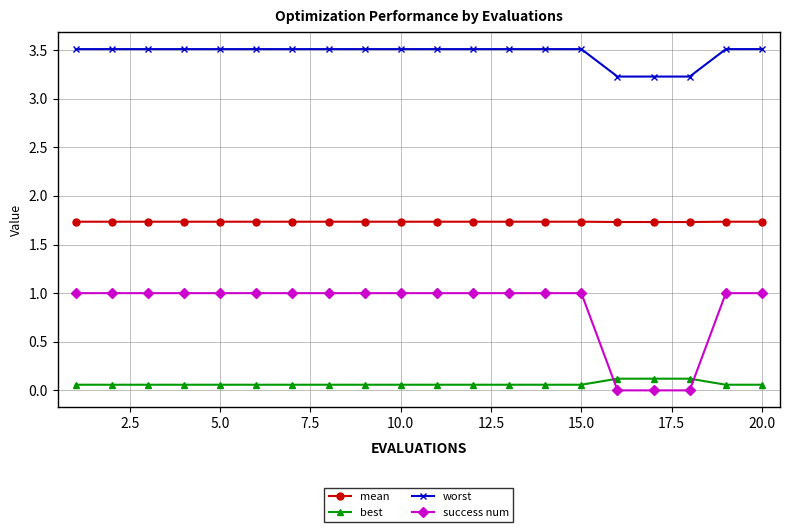

True or false: mean and best cross at least once.

False